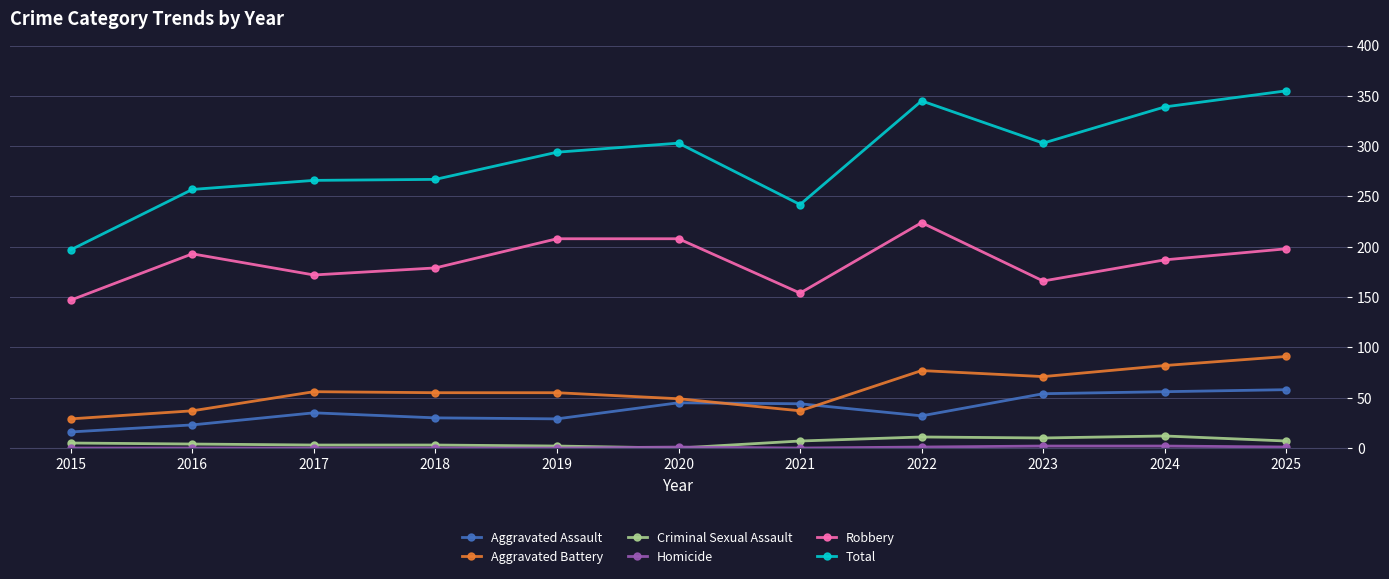

What is the difference between the second highest and minimum values in the Aggravated Assault series?

40